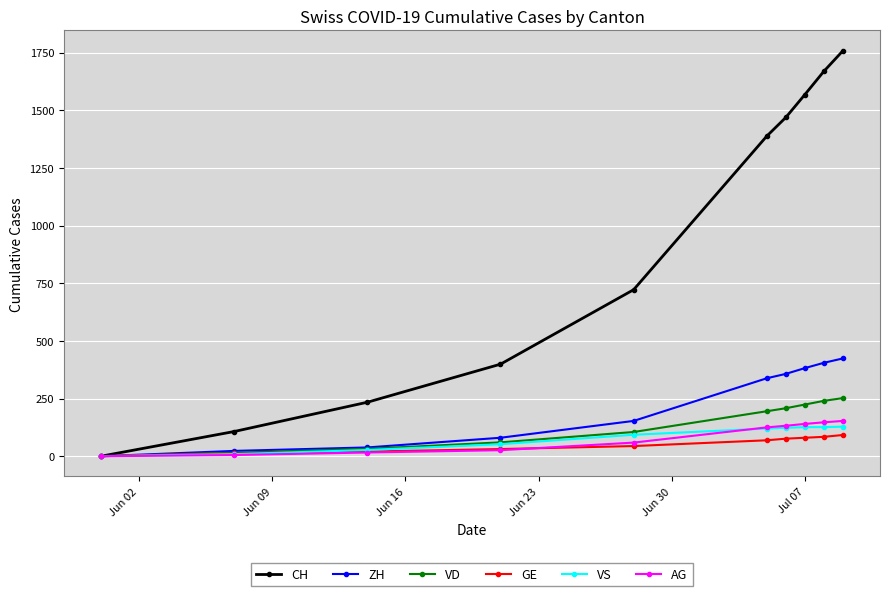

At how many categories does at least one series exceed 624?

6